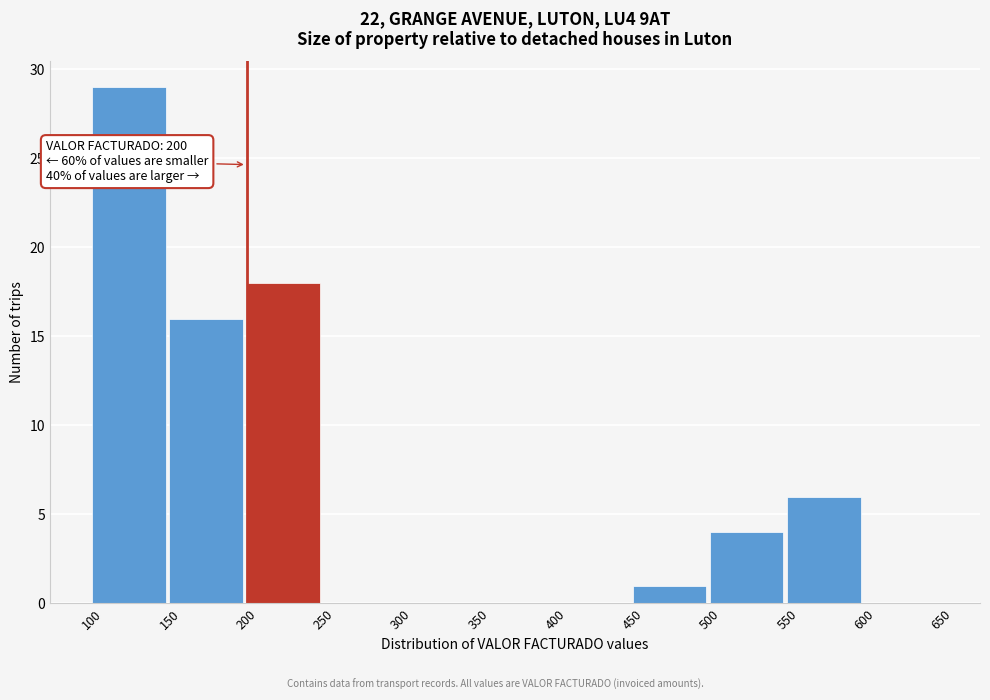

Over which range of the x-axis is the bar tallest?

100 to 150